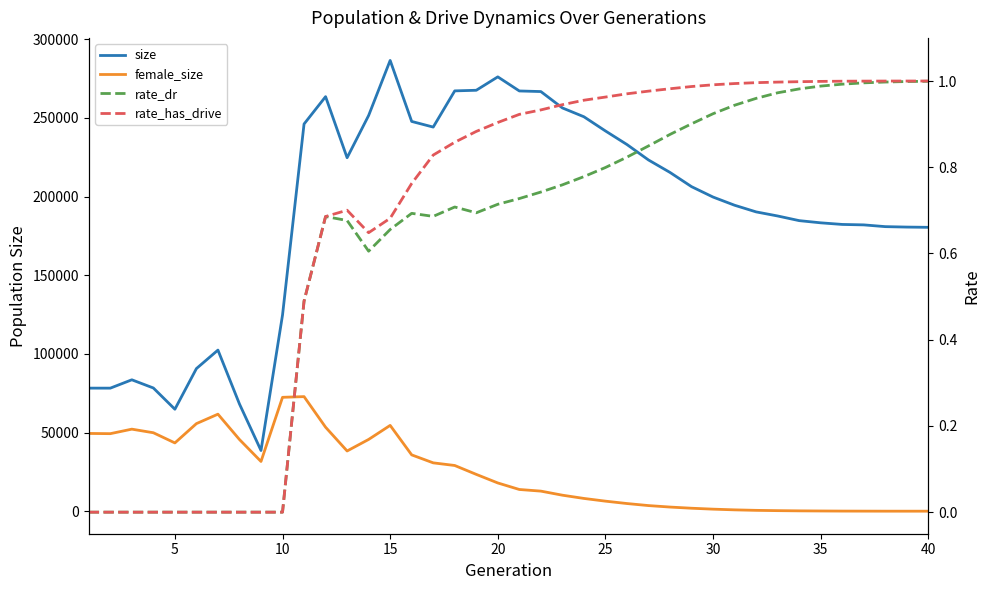

What is the sum of all size values?

7589767.0